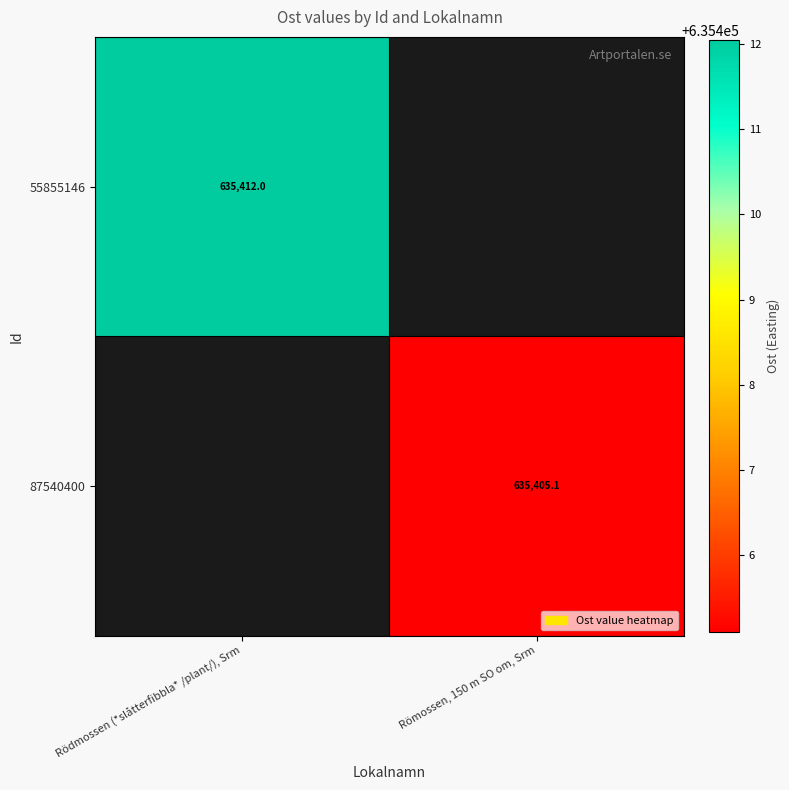

True or false: 55855146 has a value of 291640.4 at Rödmossen (*slåtterfibbla* /plant/), Srm.

False